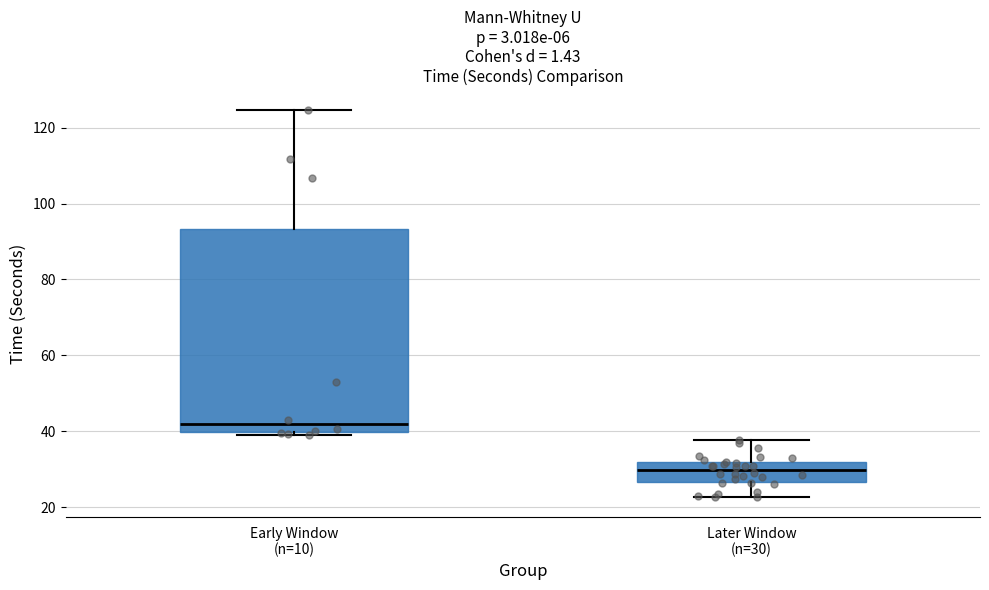

Which box is the tallest, from its lower edge to its upper edge?

Early Window (n=10)